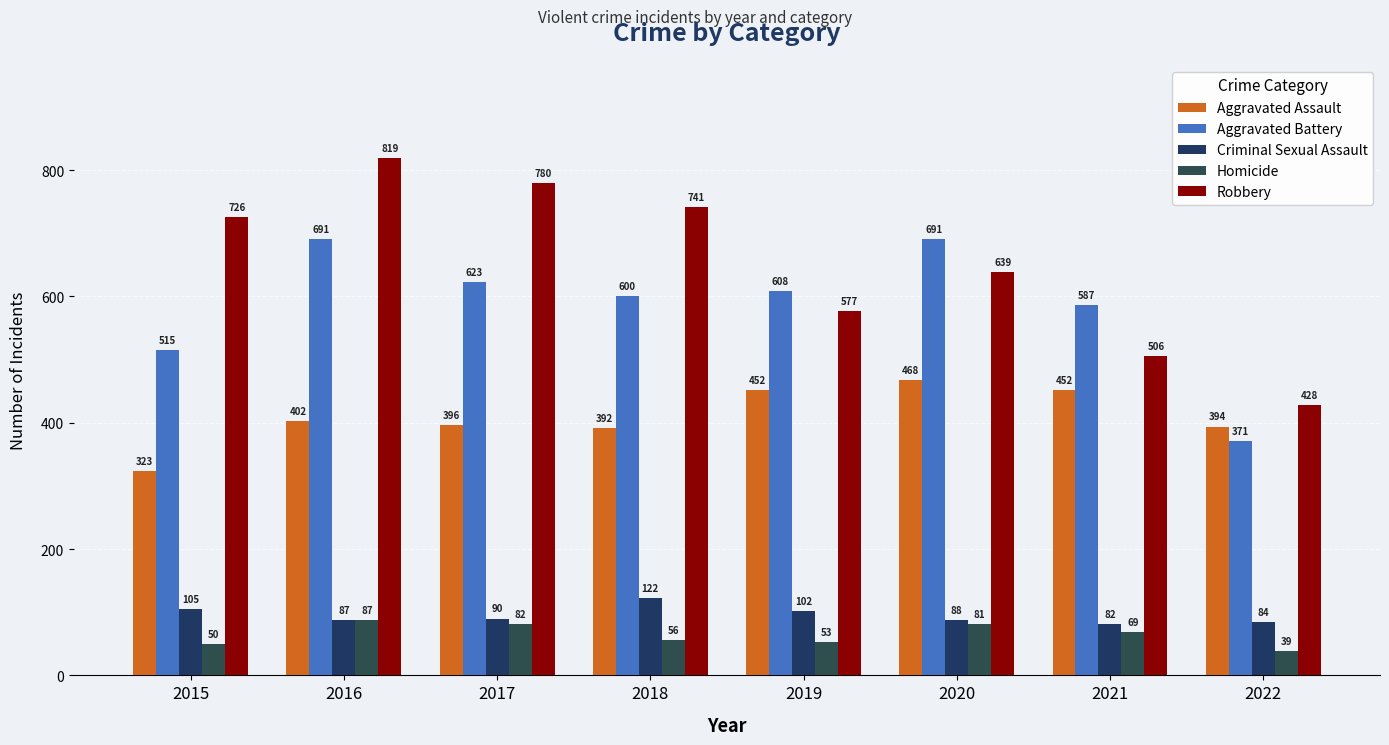

List the labels in order of Aggravated Assault value, largest first.

2020, 2019, 2021, 2016, 2017, 2022, 2018, 2015